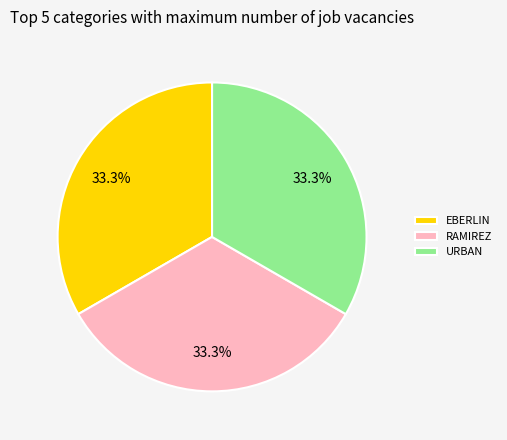

Is there a majority slice in this chart?

No